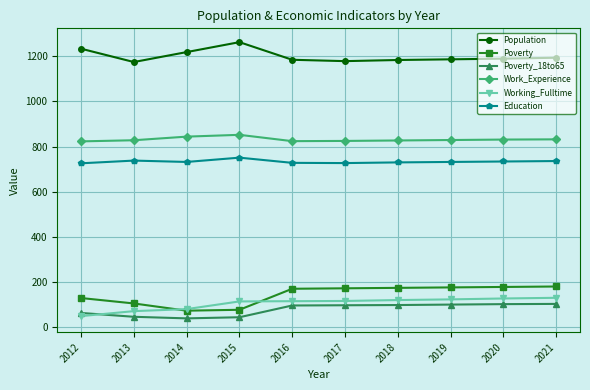

The value of Population at 2018 is 1996. True or false?

False